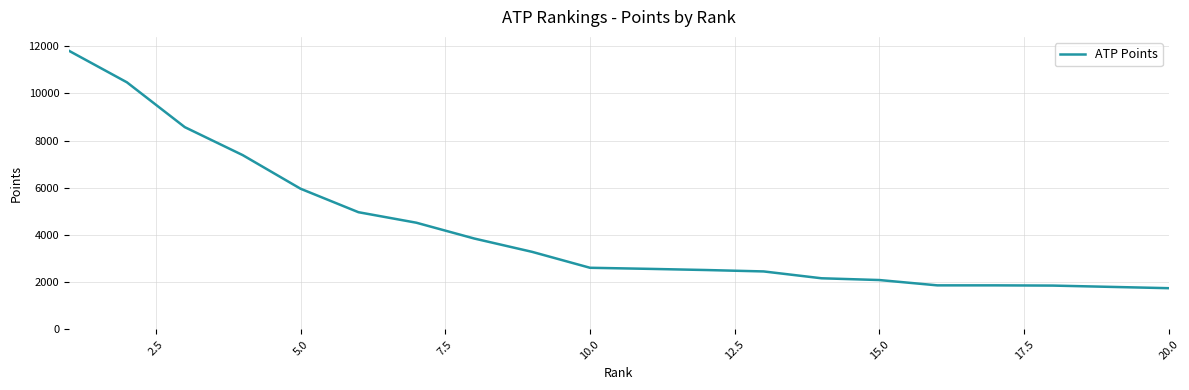

What is the greatest value displayed?

11805